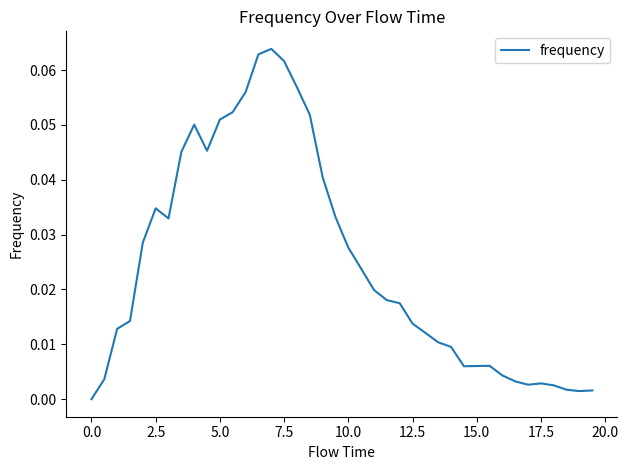

Reading left to right, what are all the values shown in this chart?

0.0	0.0	0.0	0.0	0.0	0.0	0.0	0.0	0.1	0.0	0.1	0.1	0.1	0.1	0.1	0.1	0.1	0.1	0.0	0.0	0.0	0.0	0.0	0.0	0.0	0.0	0.0	0.0	0.0	0.0	0.0	0.0	0.0	0.0	0.0	0.0	0.0	0.0	0.0	0.0